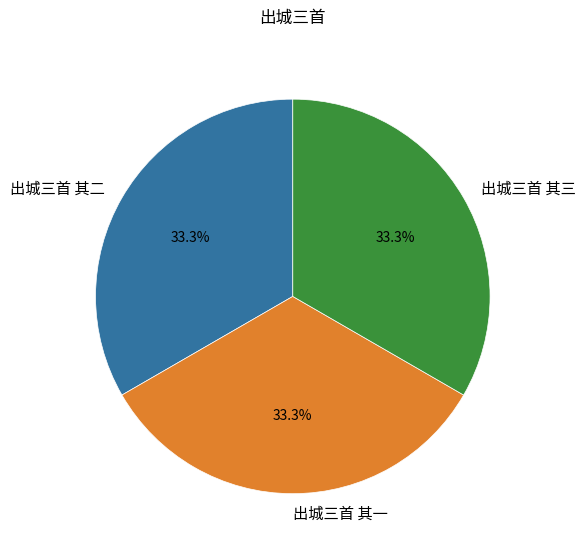

The 出城三首 其三 slice represents 25% of the pie. True or false?

False